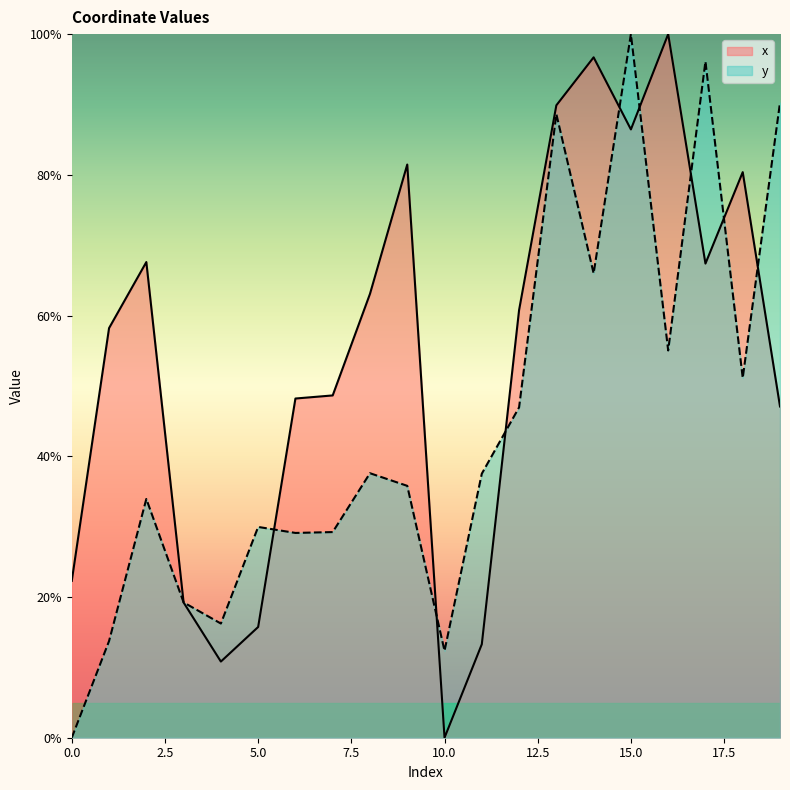

What is the difference between the maximum and second lowest values in the x series?

89.2